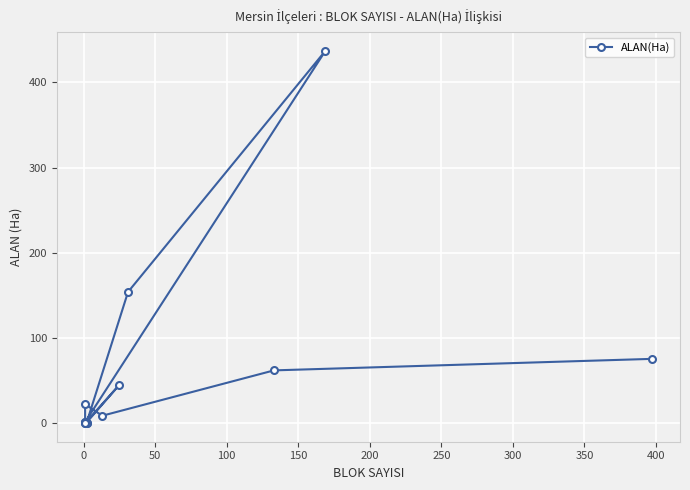

The value at 450 is 11.9. True or false?

False